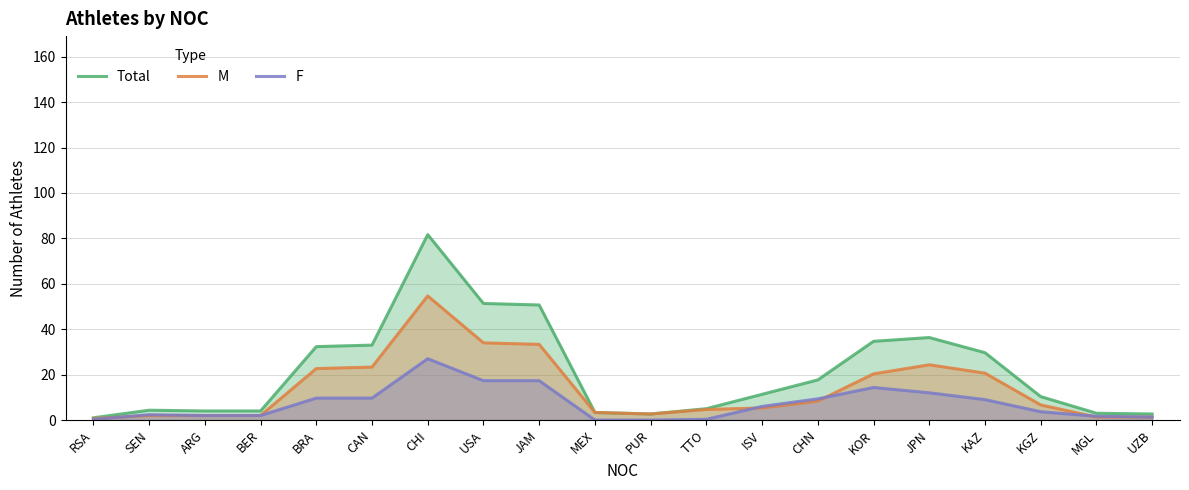

What is the greatest value displayed?

81.7